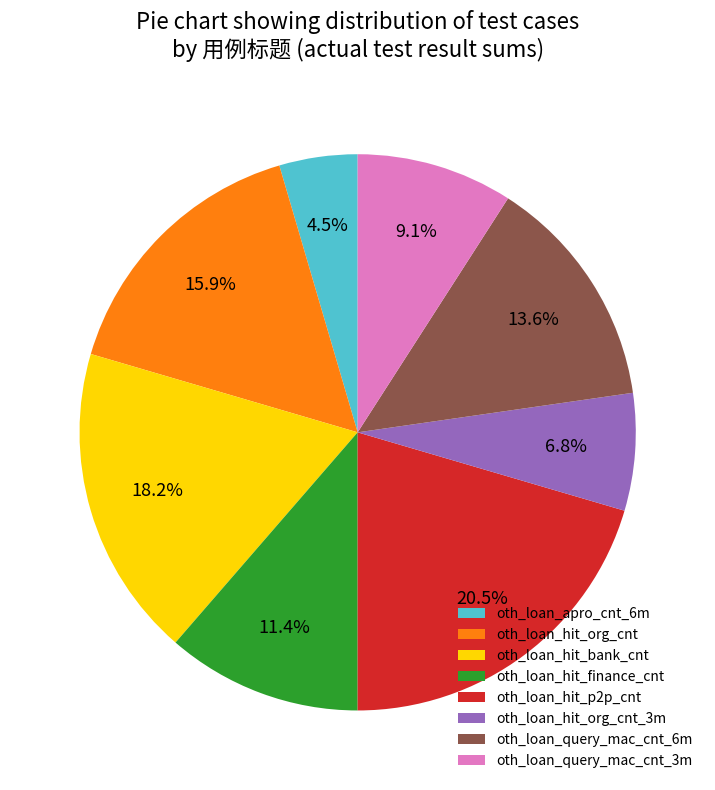

Does oth_loan_hit_finance_cnt represent more than half of the total?

No